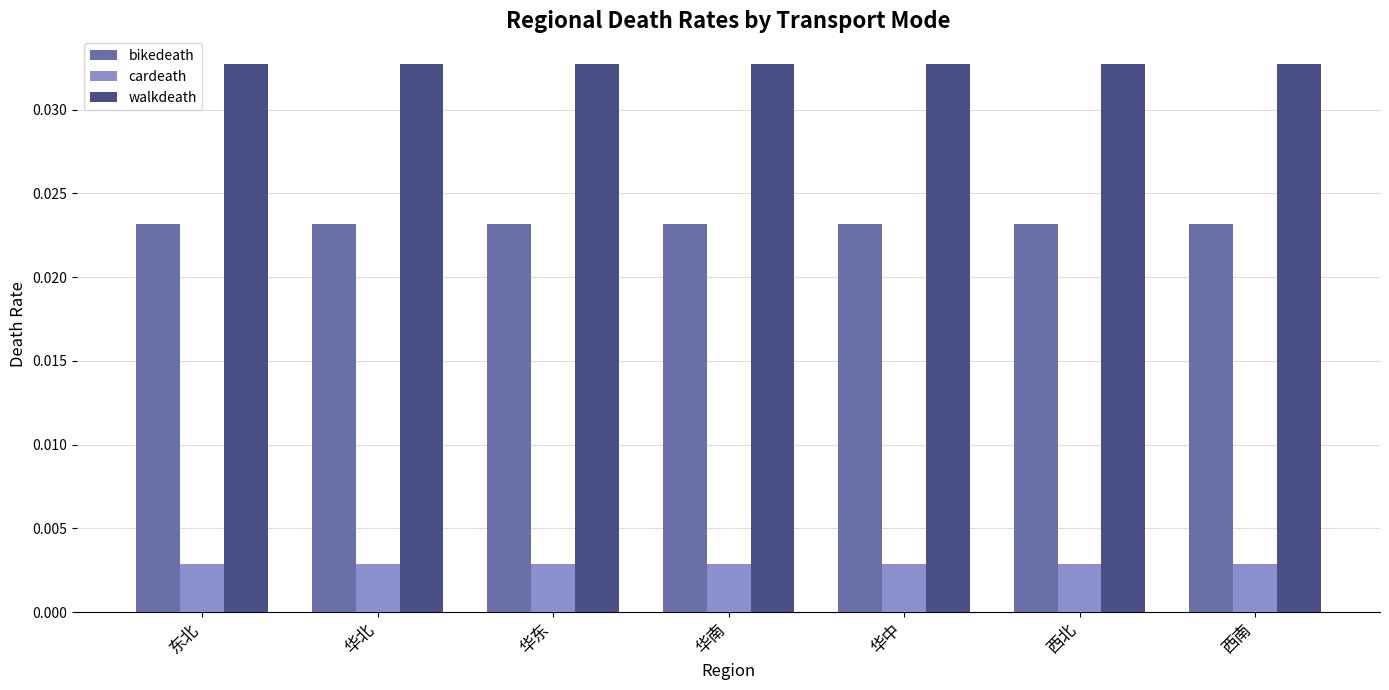

Rank the series by their average value, from lowest to highest.

cardeath, bikedeath, walkdeath